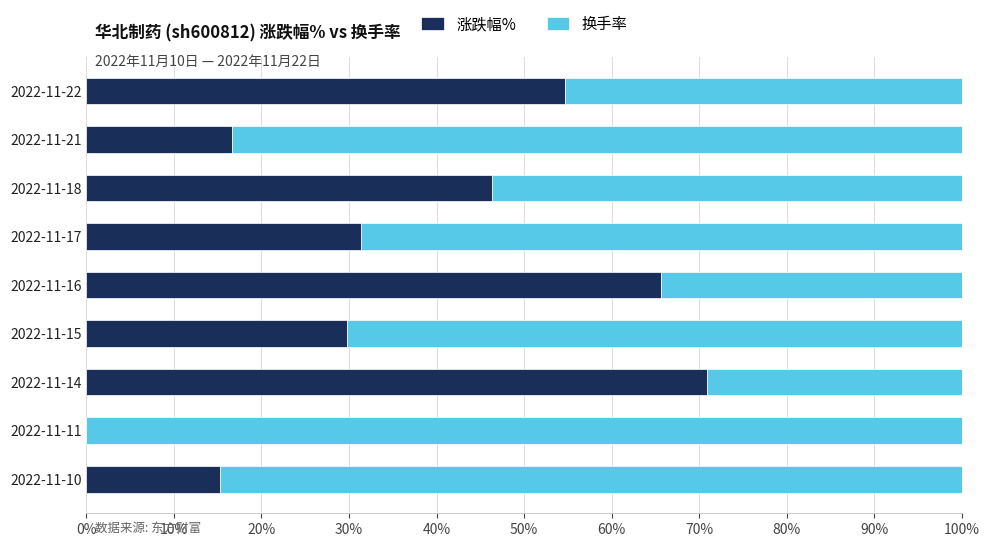

At which label does 涨跌幅% reach its peak?

2022-11-14